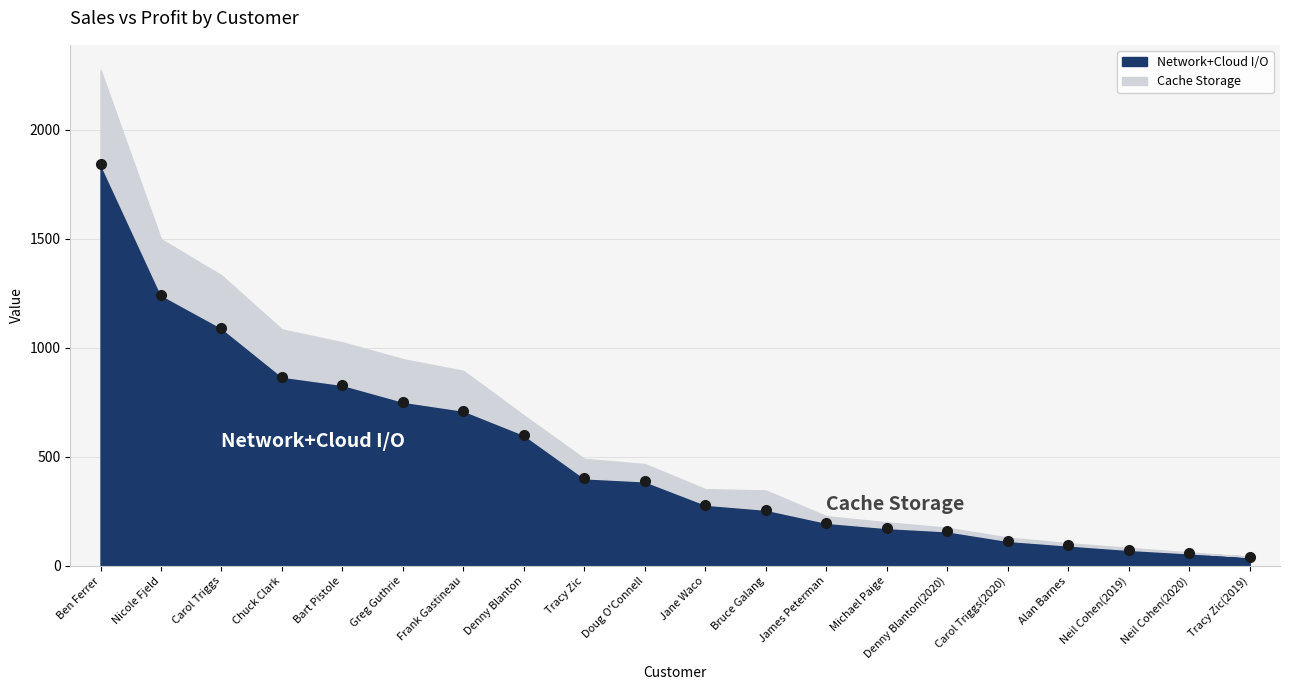

Approximately how many times larger is the value at Denny Blanton(2020) compared to Chuck Clark?

0.2